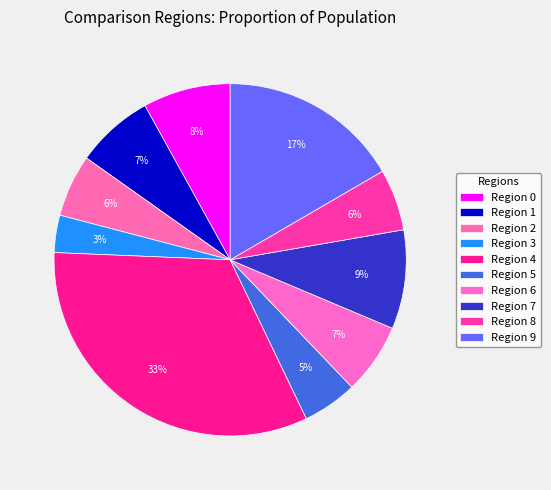

Count the number of slices in the pie.

10